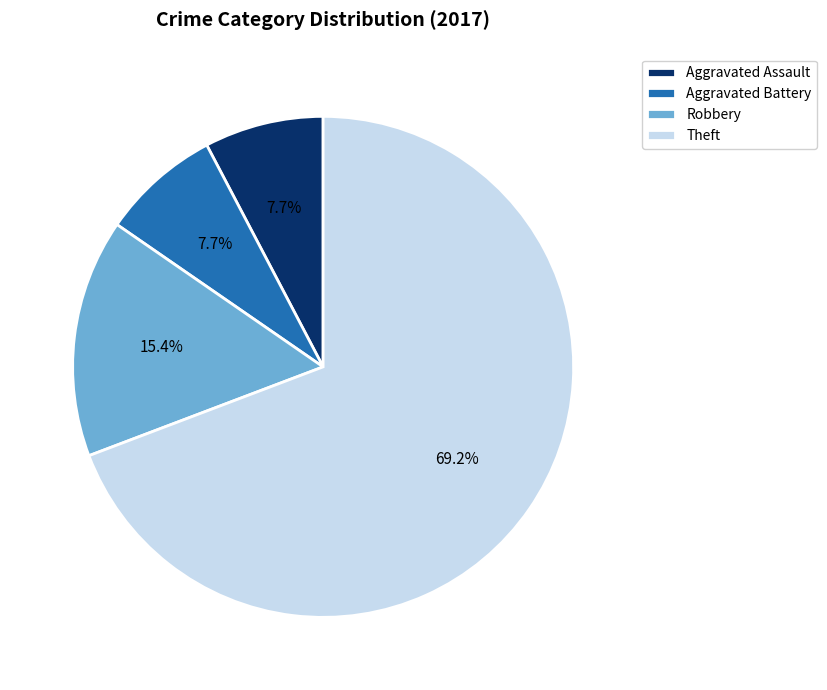

Approximately how many times larger is the value at Aggravated Battery compared to Theft?

0.1